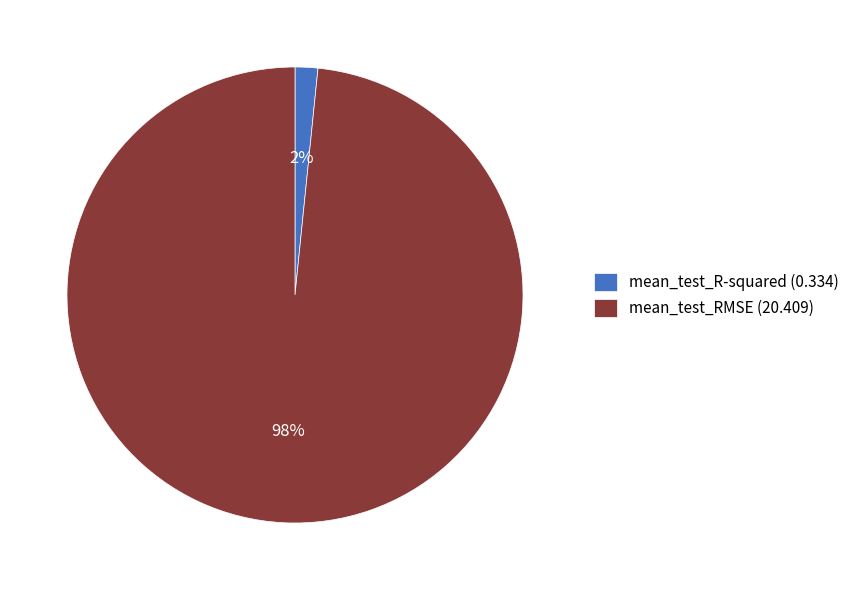

Count the number of slices in the pie.

2